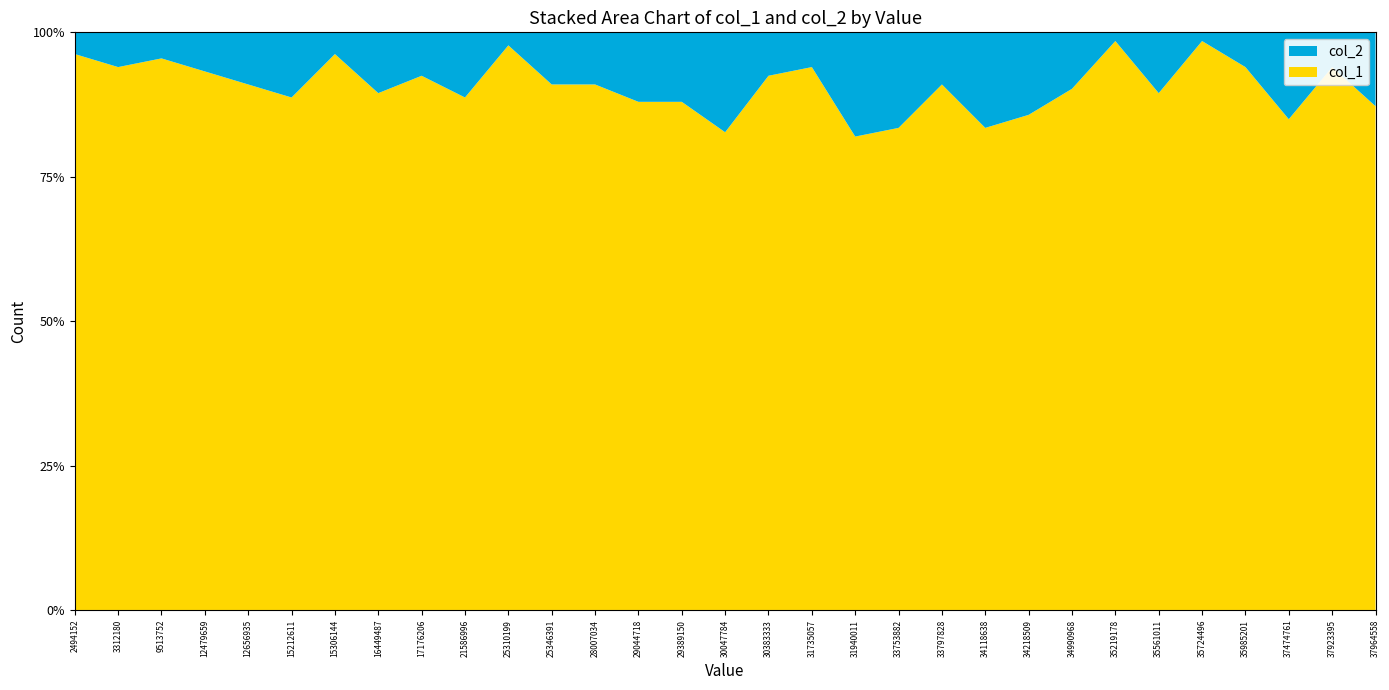

Reading left to right, what are all the values shown in this chart?

col_1: 2494152=128	3312180=125	9513752=127	12479659=124	12656935=121	15212611=118	15306144=128	16449487=119	17176206=123	21586996=118	25310199=130	25346391=121	28007034=121	29044718=117	29389150=117	30047784=110	30383333=123	31735057=125	31940011=109	33753882=111	33797828=121	34118638=111	34218509=114	34990968=120	35219178=131	35561011=119	35724496=131	35985201=125	37474761=113	37923395=125	37964558=116
col_2: 2494152=5	3312180=8	9513752=6	12479659=9	12656935=12	15212611=15	15306144=5	16449487=14	17176206=10	21586996=15	25310199=3	25346391=12	28007034=12	29044718=16	29389150=16	30047784=23	30383333=10	31735057=8	31940011=24	33753882=22	33797828=12	34118638=22	34218509=19	34990968=13	35219178=2	35561011=14	35724496=2	35985201=8	37474761=20	37923395=8	37964558=17